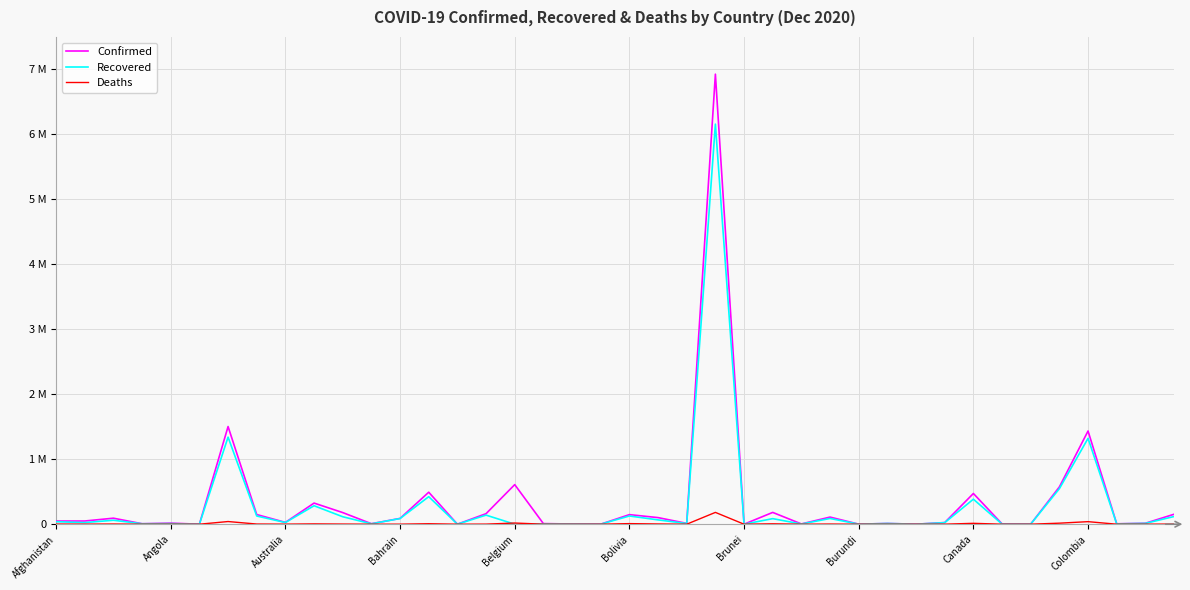

True or false: Recovered and Confirmed intersect in this chart.

False